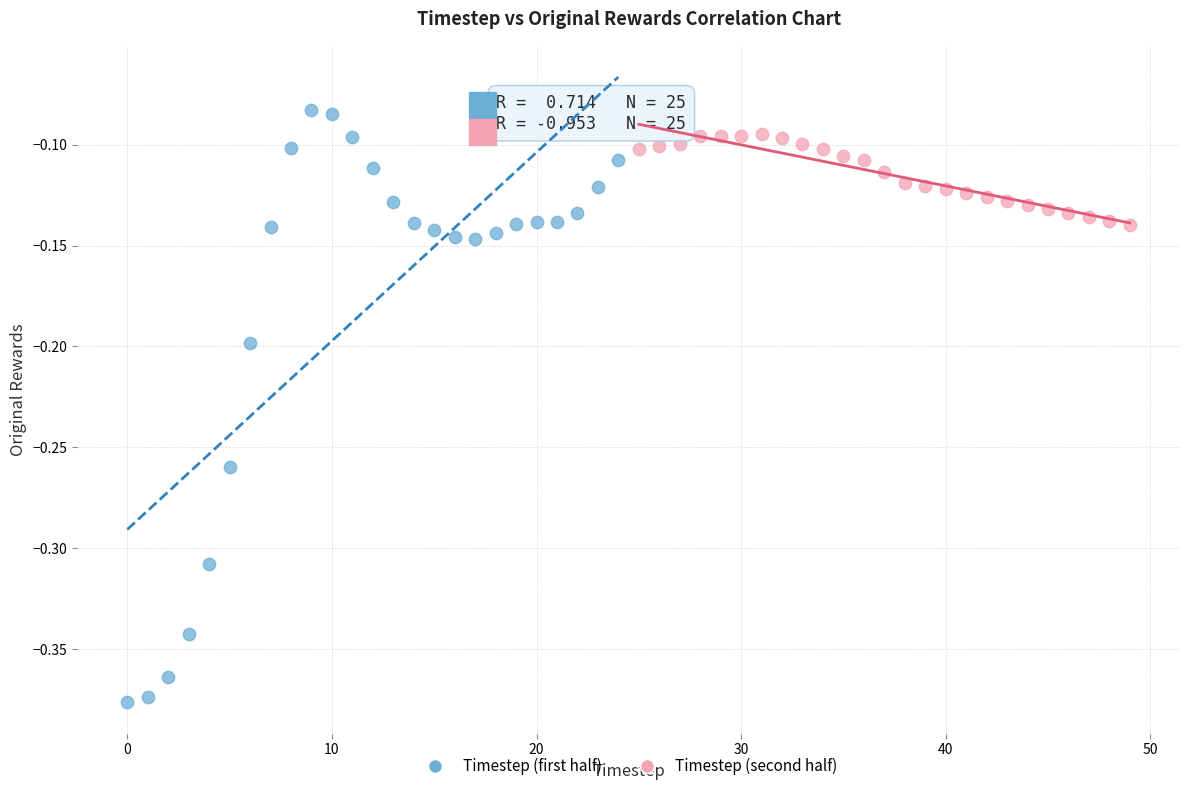

What are all the series names shown in the legend?

Timestep (first half), Timestep (second half)